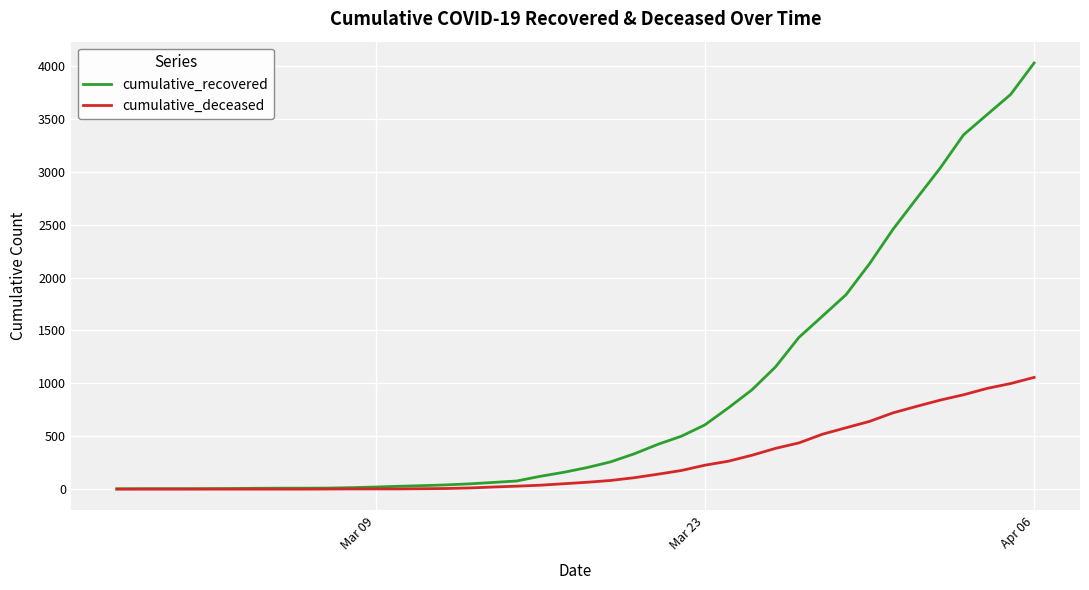

What is the maximum value shown in the chart?

4028